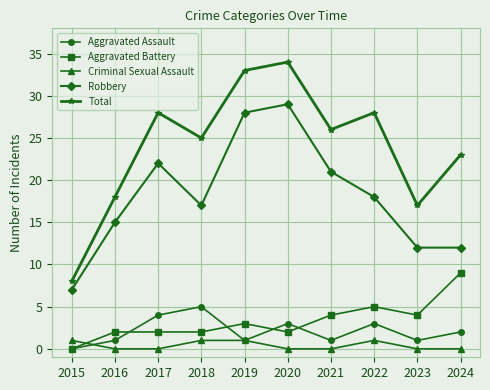

What is the value of the Criminal Sexual Assault point at the 8th from the left?

1